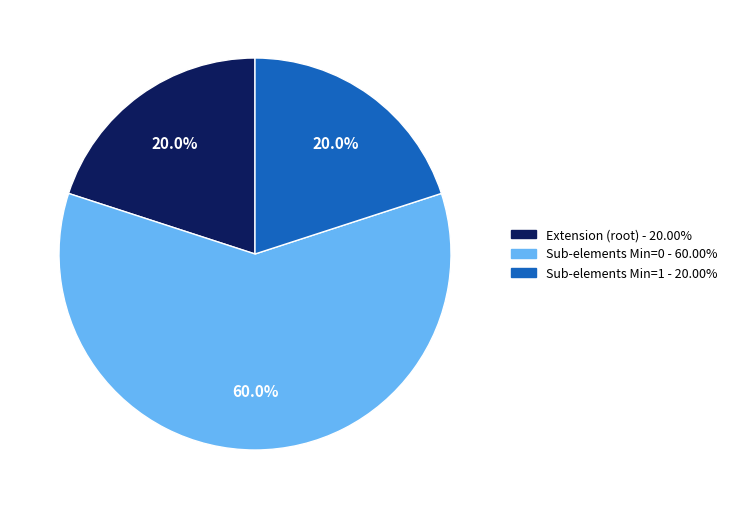

What is the smallest slice in the pie chart?

Extension